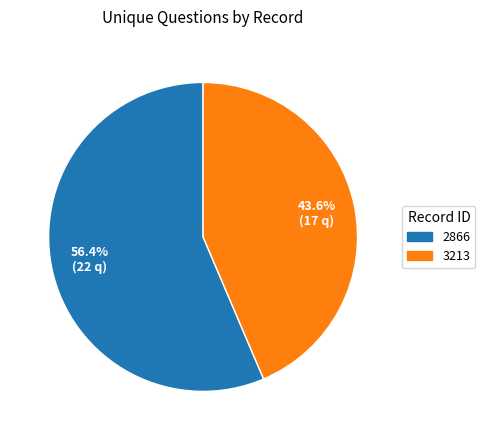

Combined, do 3213 and 2866 account for over 50%?

Yes